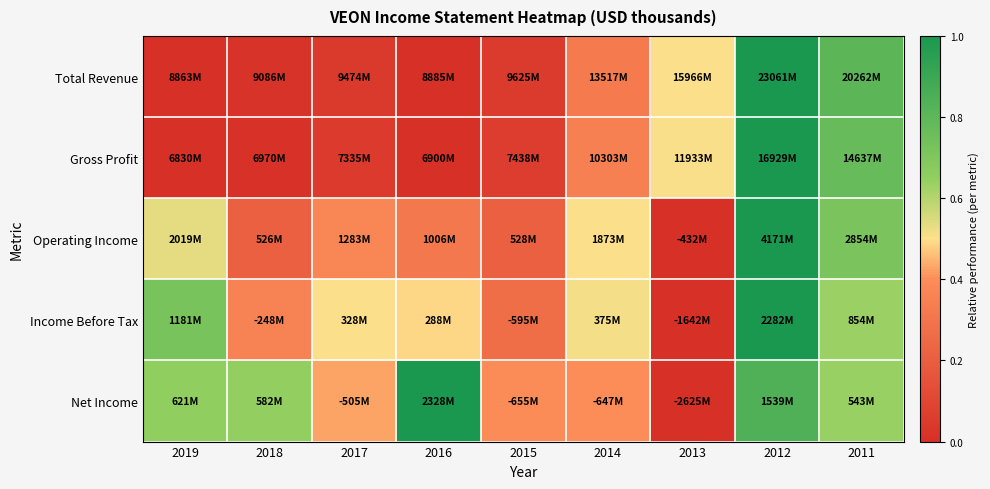

Which series has the widest spread of values?

Total Revenue